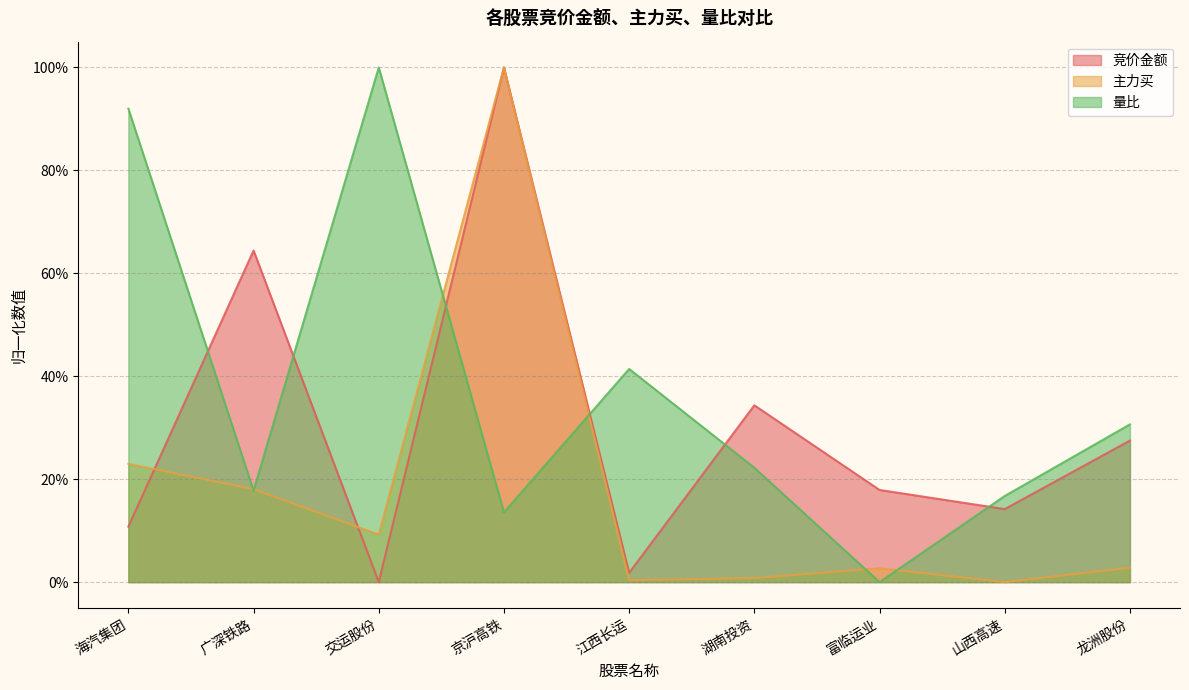

What are all the series names shown in the legend?

竞价金额, 主力买, 量比